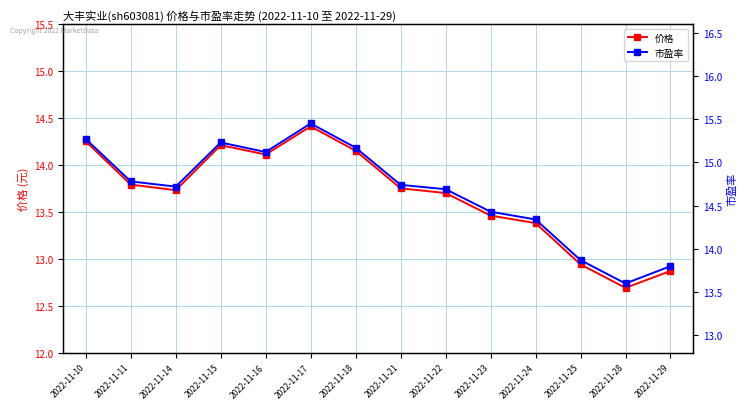

How many lines are shown in the chart?

2